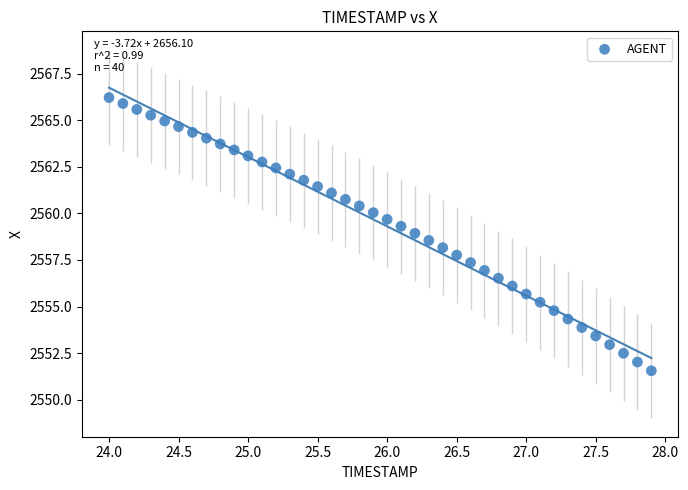

What is the range of Y values (max minus min)?

14.7